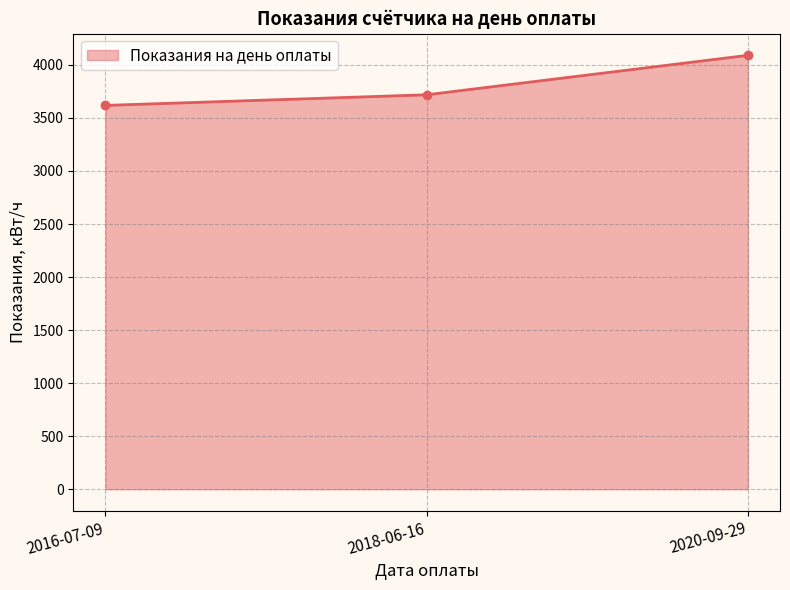

Reading left to right, extract all data points from this chart.

2016-07-09=3618	2018-06-16=3718	2020-09-29=4090